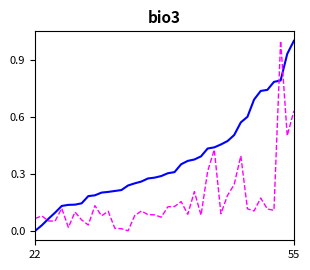

What is the greatest value displayed?

1.0